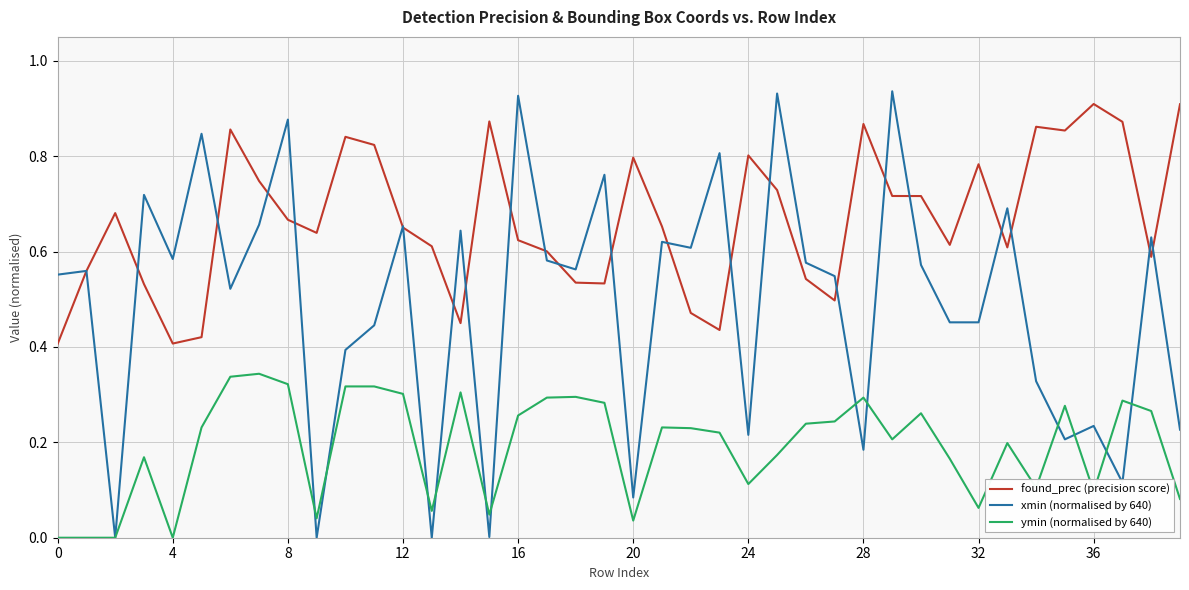

Which series has the largest range (max minus min)?

xmin (normalised by 640)